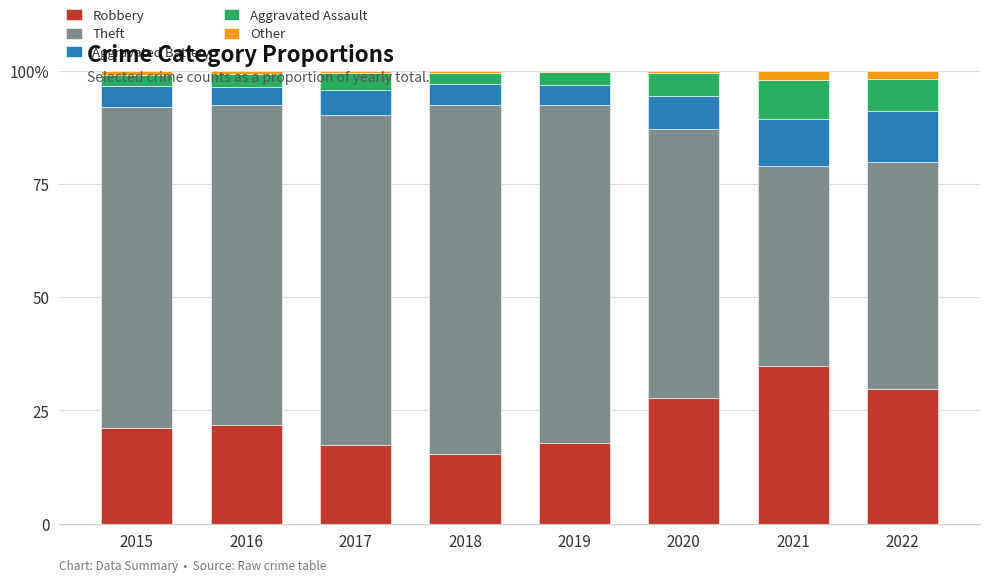

Does the chart contain stacked bars?

Yes